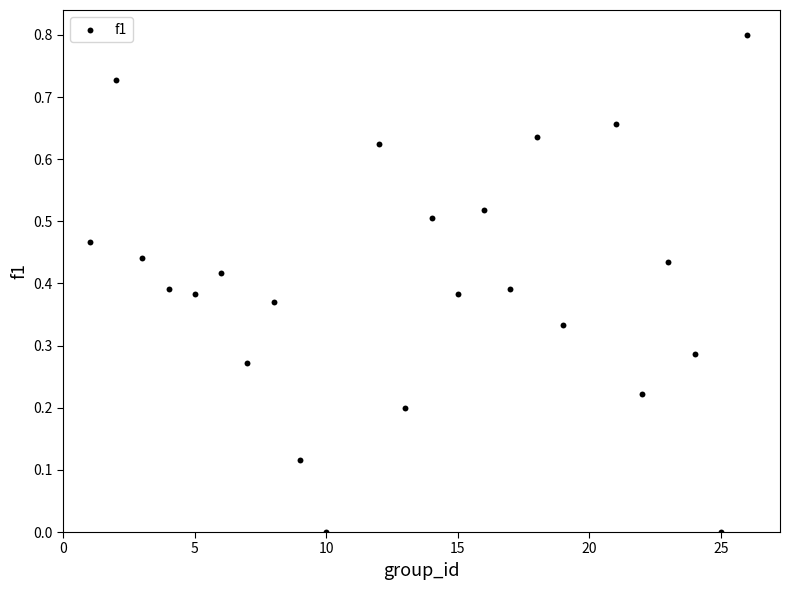

What is the range of X values (max minus min)?

25.0